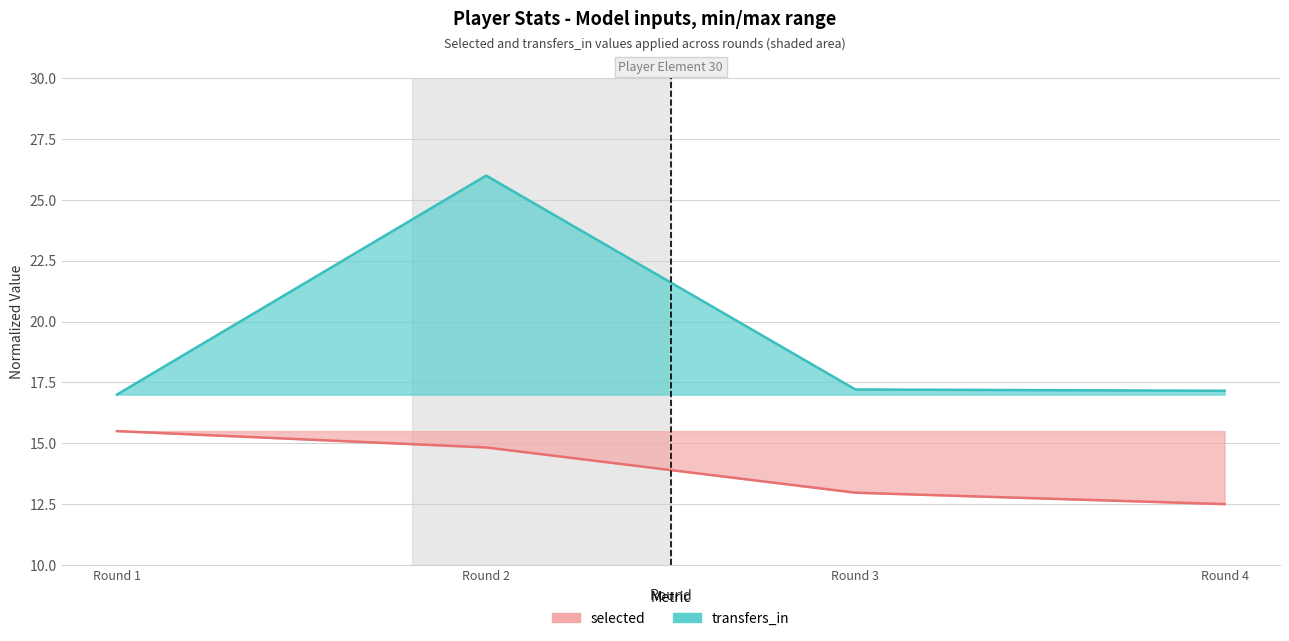

At how many categories does at least one series exceed 19?

1